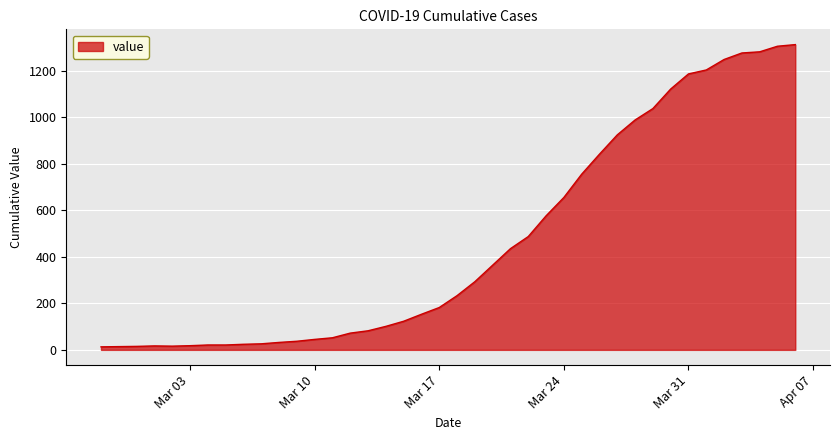

What is the difference between the maximum and minimum values?

1299